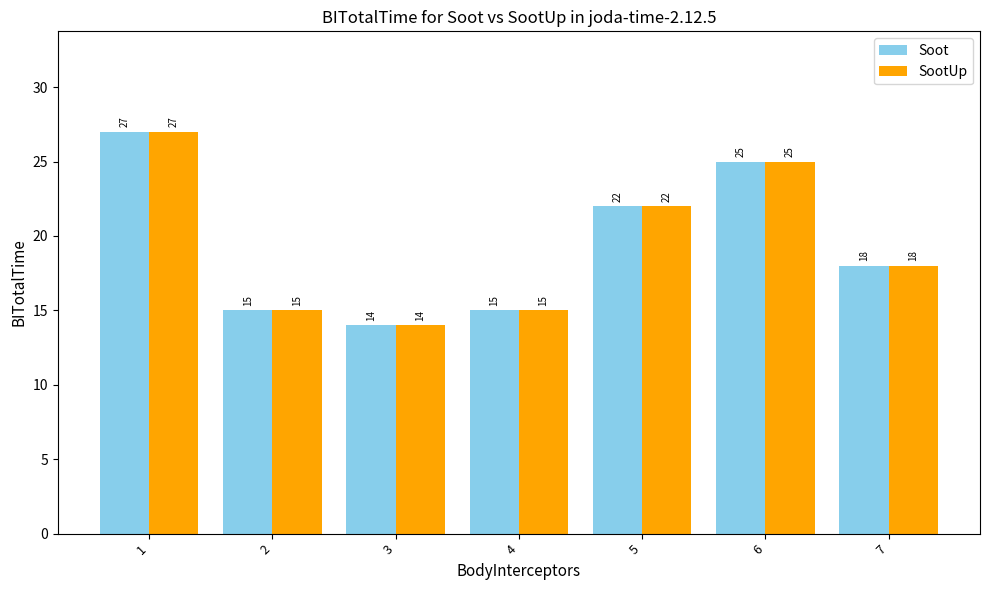

The value of SootUp at 7 is 18. True or false?

True